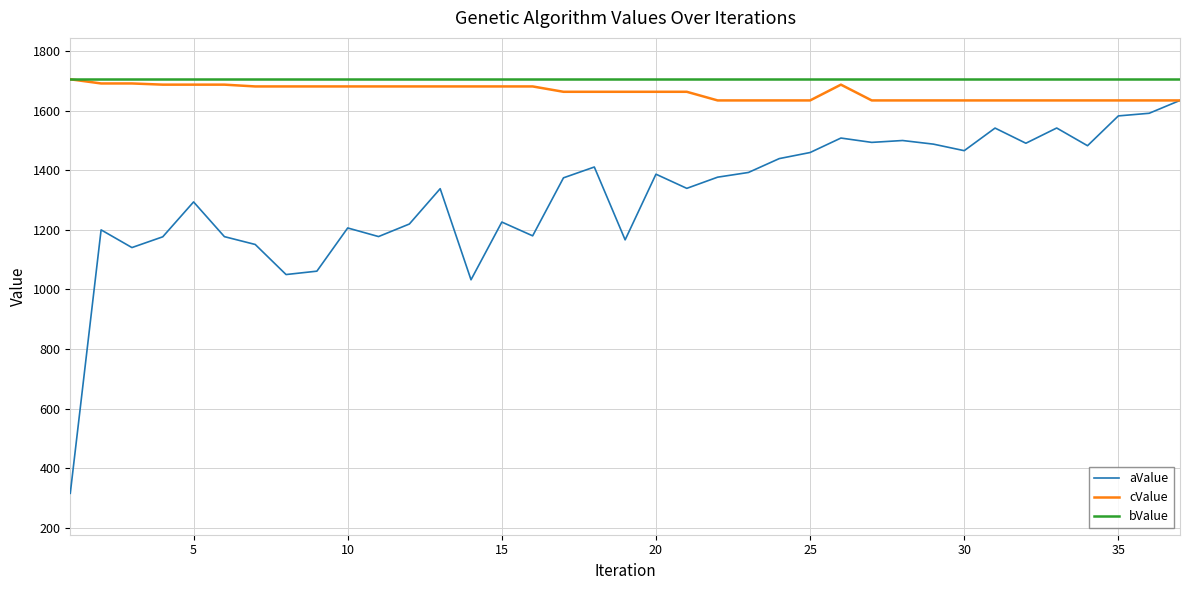

Which series has the widest spread of values?

aValue